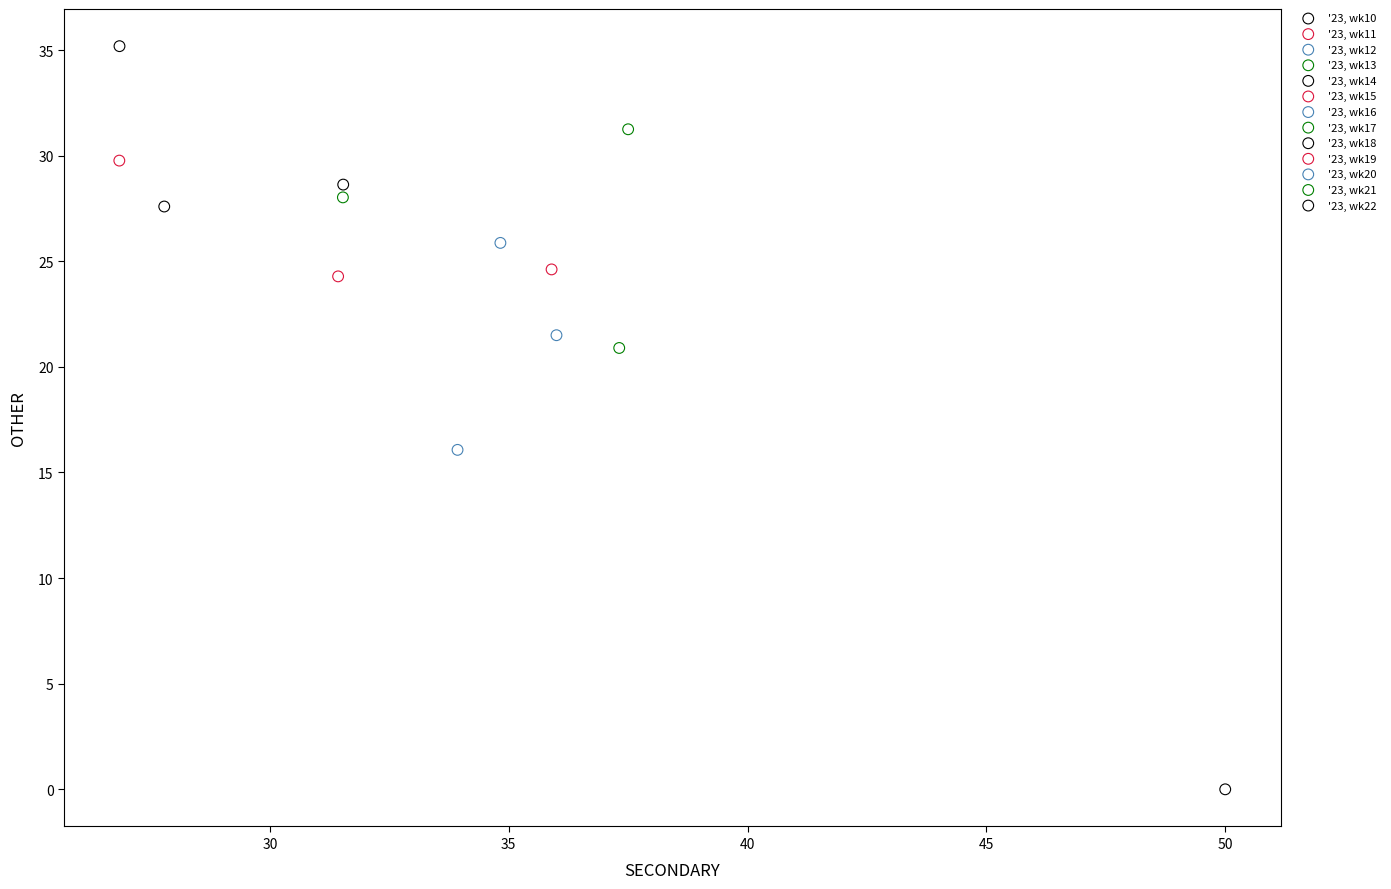

What are all the series names shown in the legend?

'23, wk10, '23, wk11, '23, wk12, '23, wk13, '23, wk14, '23, wk15, '23, wk16, '23, wk17, '23, wk18, '23, wk19, '23, wk20, '23, wk21, '23, wk22